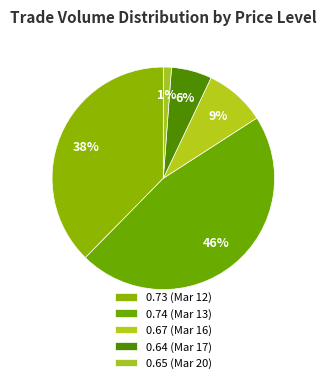

How many slices are in this pie chart?

5